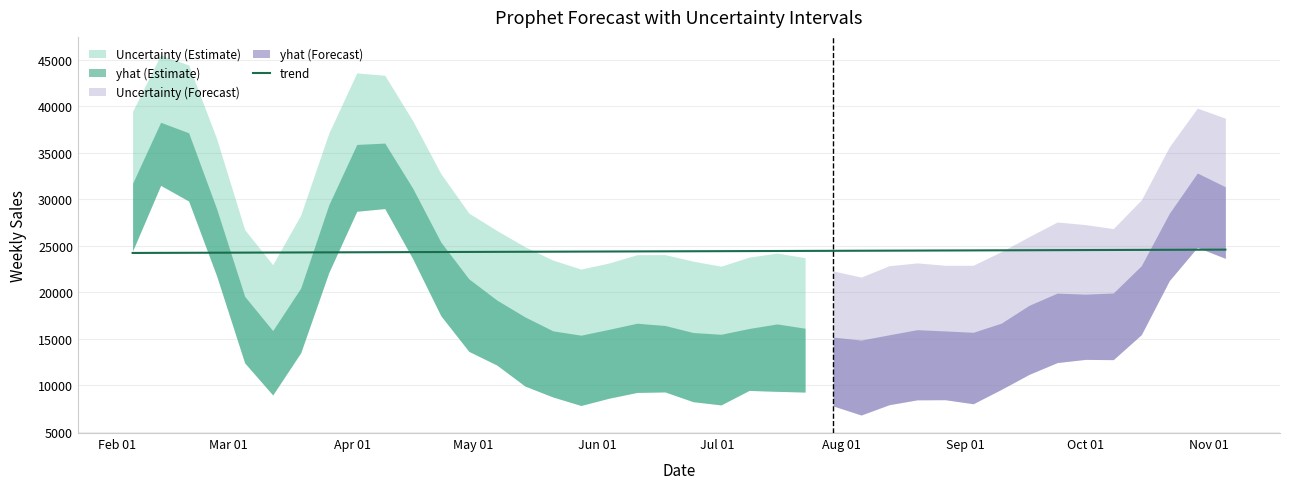

What is the highest value of the trend series?

24580.8